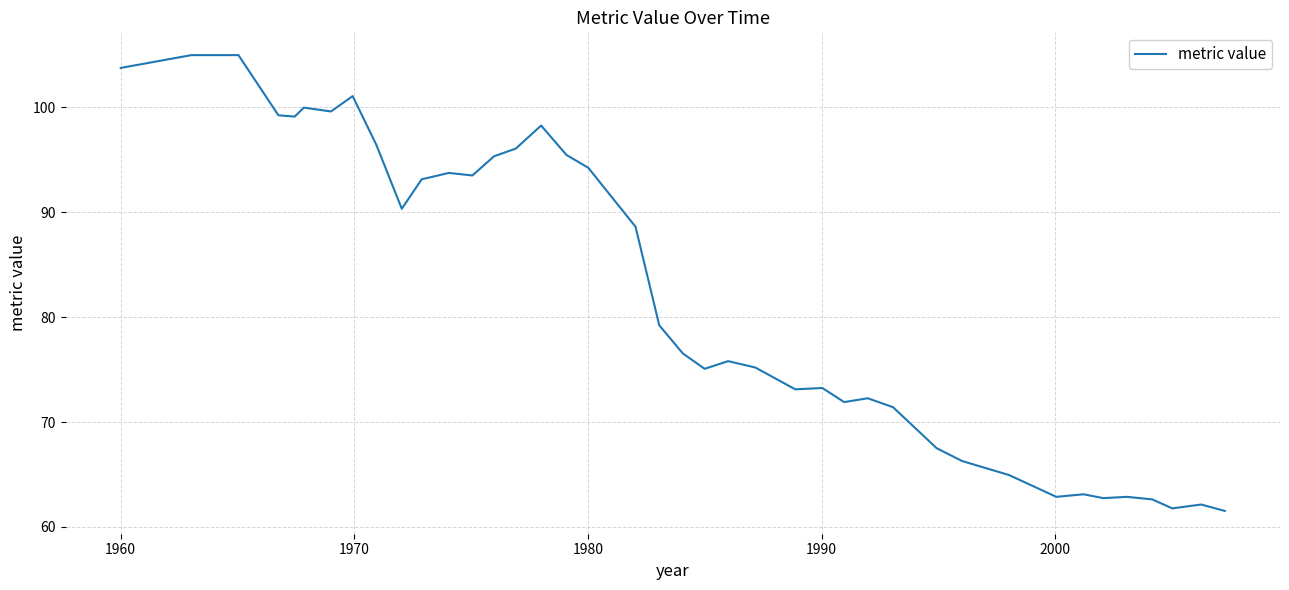

What is the smallest value displayed?

61.5